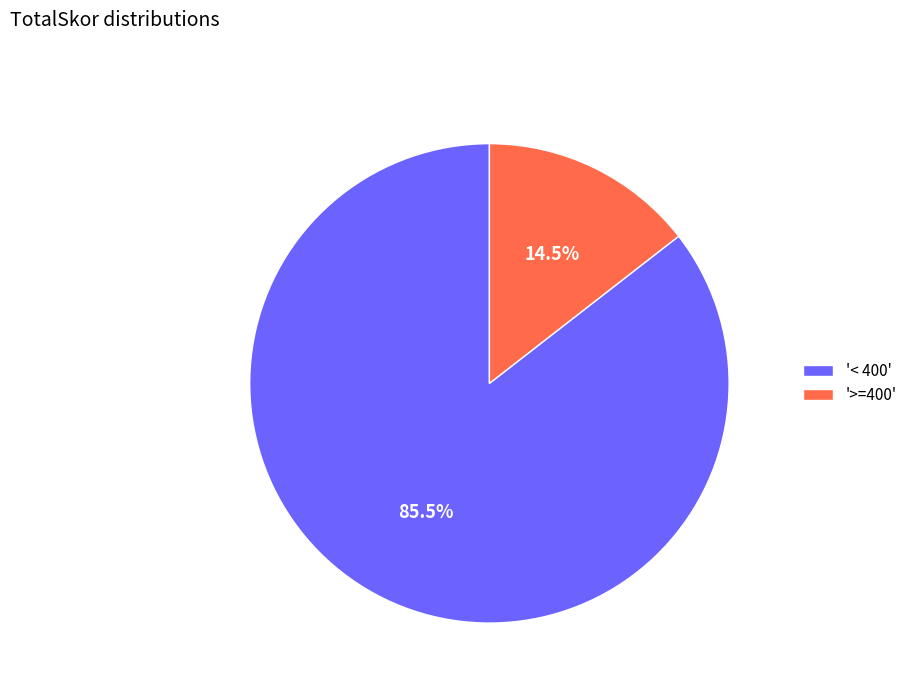

What percentage do '>=400' and '< 400' together represent?

100.0%